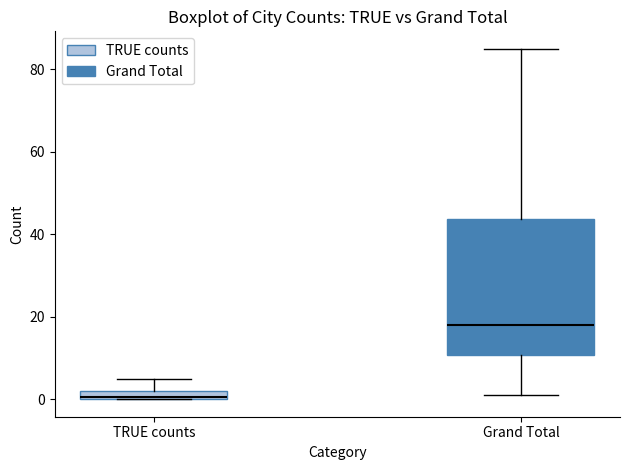

Where is the lower edge of the box for TRUE counts on the y-axis? The values are not printed on the chart, so give them approximately, as read against the axis.

0